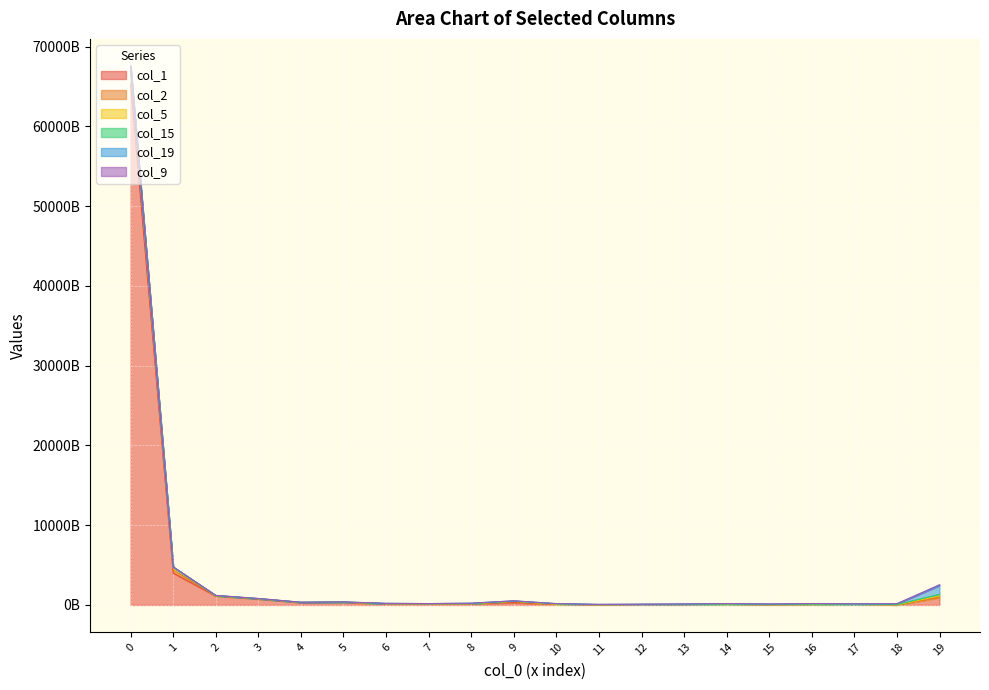

In col_1, how many points are lower than both neighbors (excluding endpoints)?

6